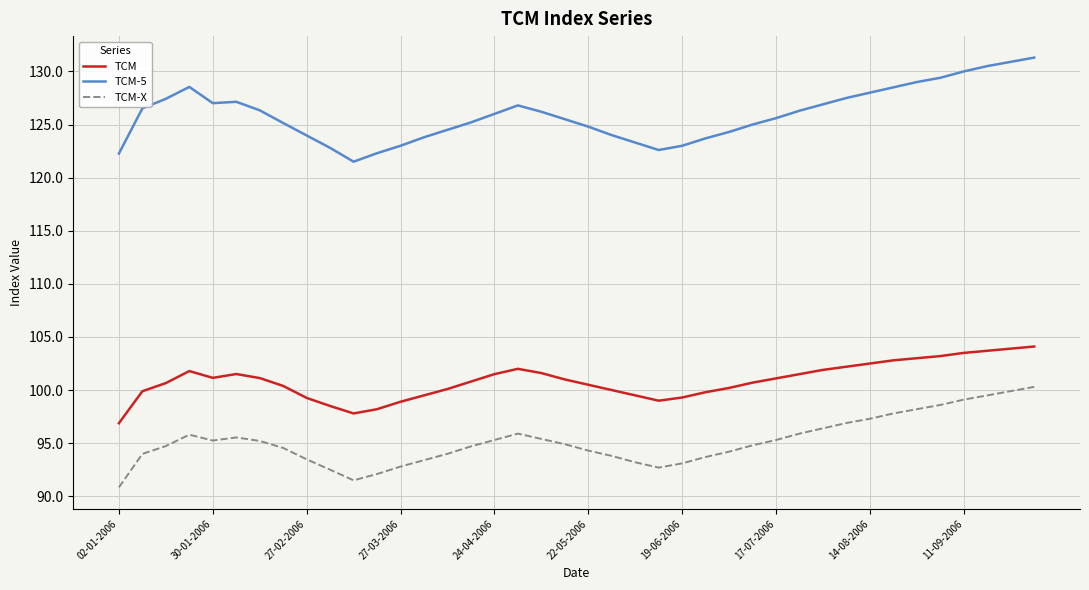

What is the minimum value for TCM-X?

90.8